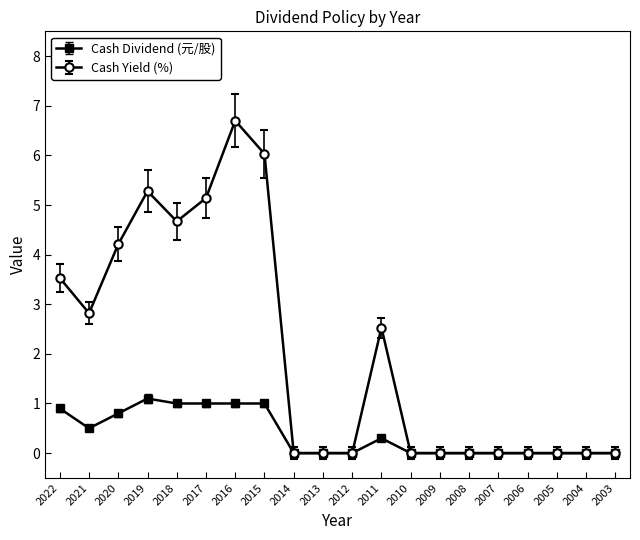

Rank the series by their maximum value, from highest to lowest.

Cash Yield (%), Cash Dividend (元/股)